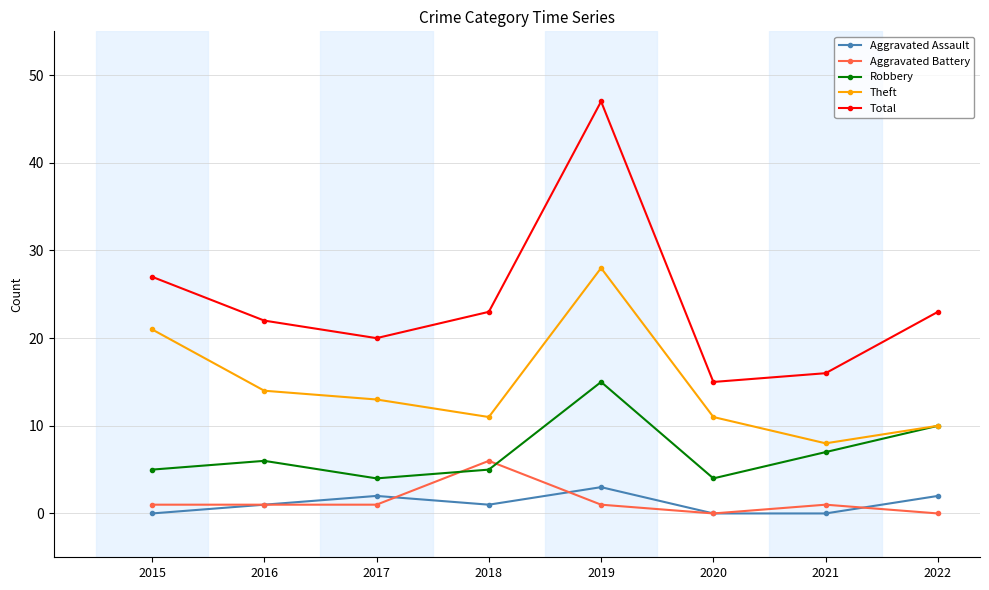

True or false: Theft and Aggravated Battery cross at least once.

False